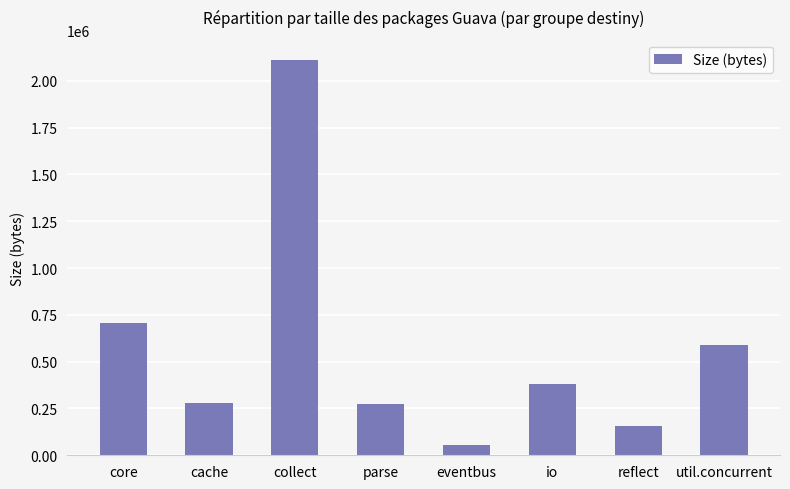

What is the difference between the maximum and minimum values?

2058658